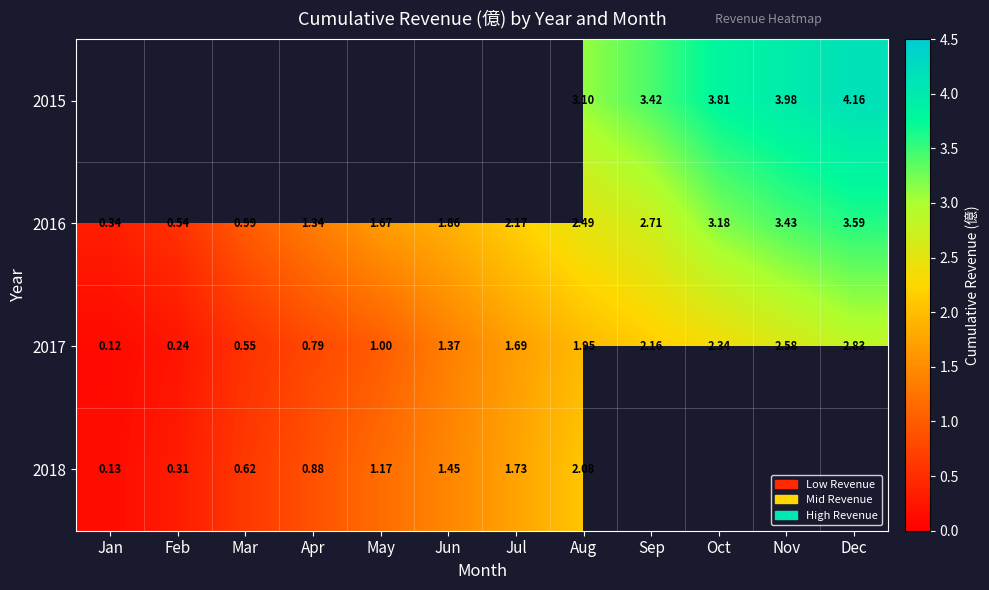

What is the difference between the second highest and minimum values in the 2017 series?

2.5